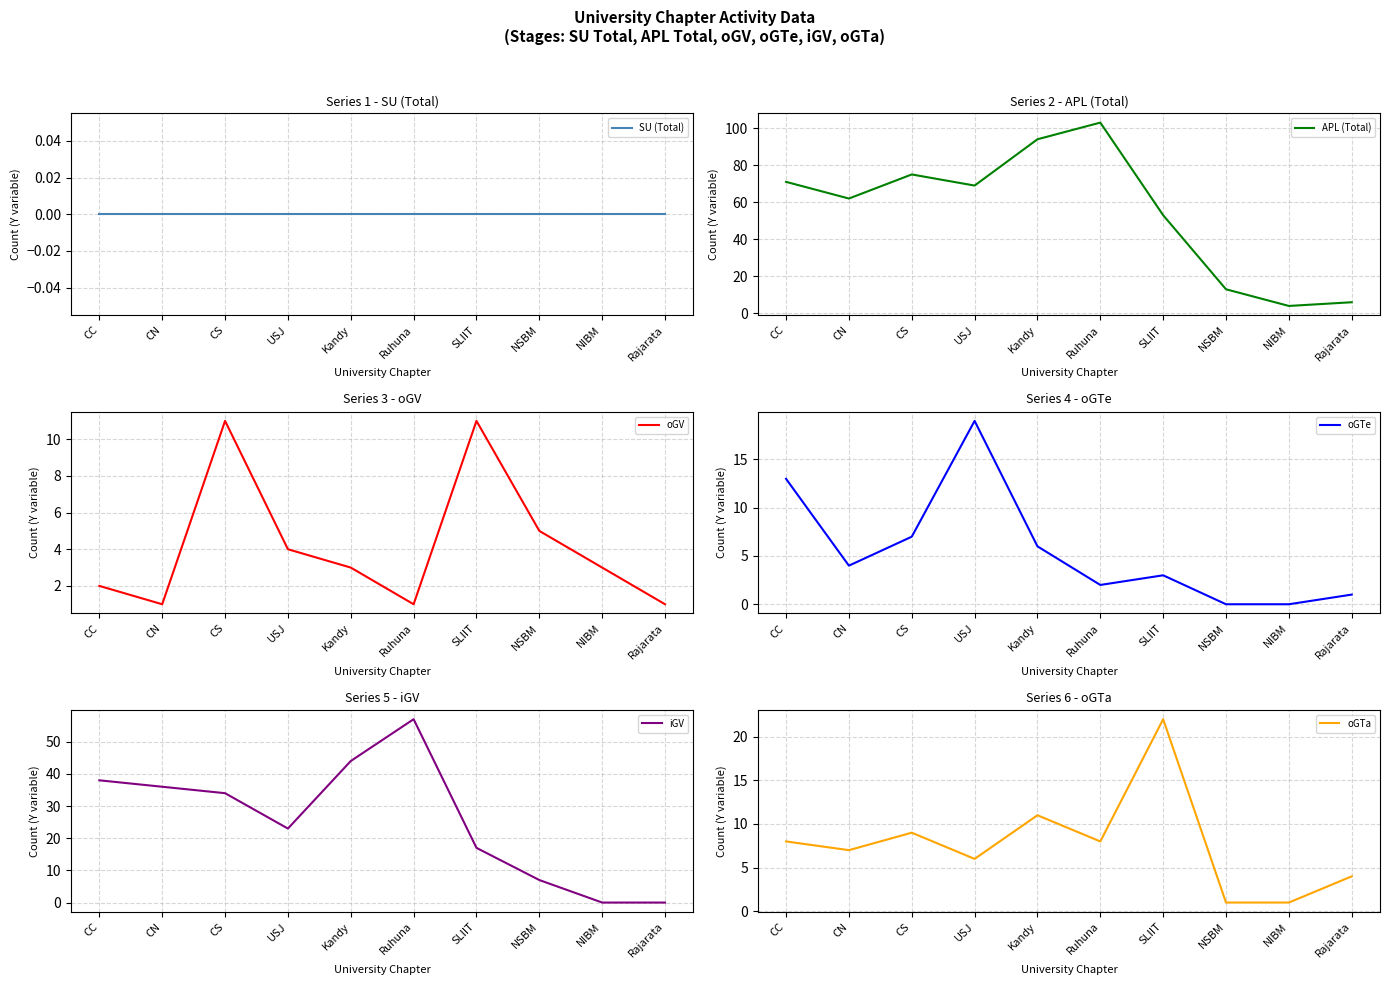

How many lines are shown in the chart?

6